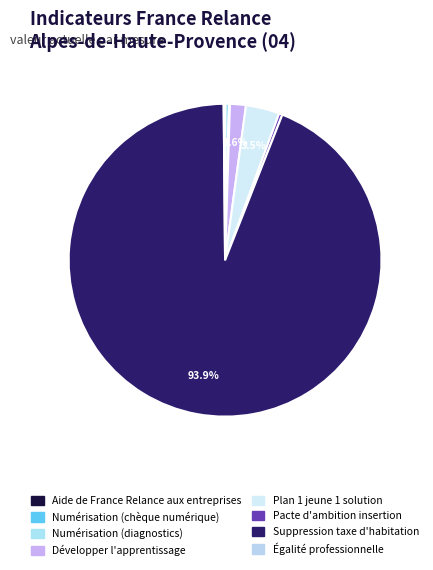

Which category has the biggest portion of the pie?

Suppression taxe d'habitation